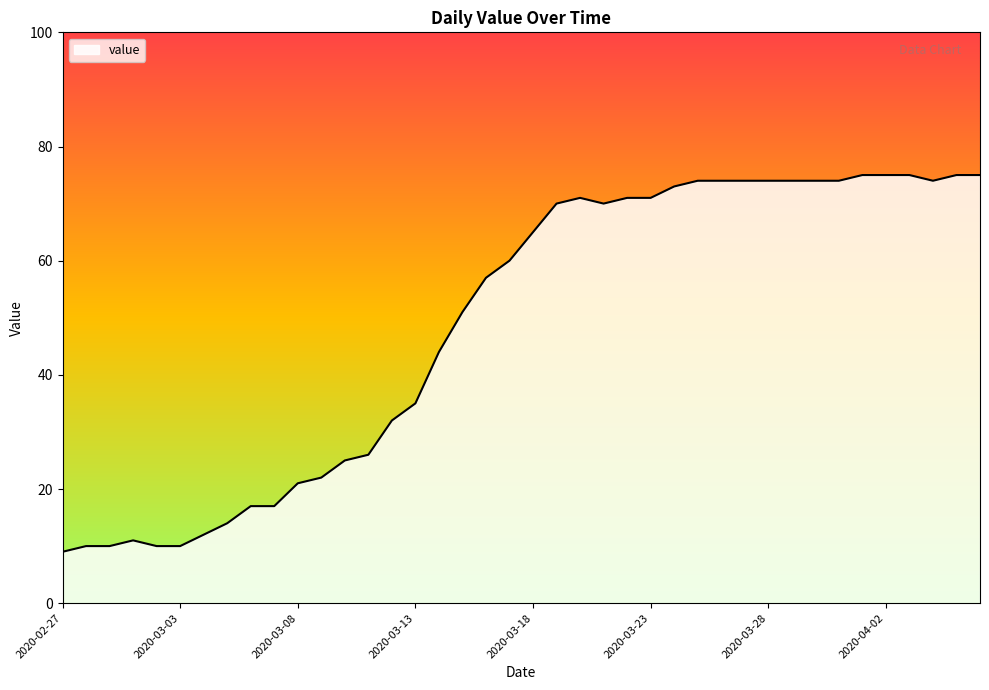

What is the greatest value displayed?

75